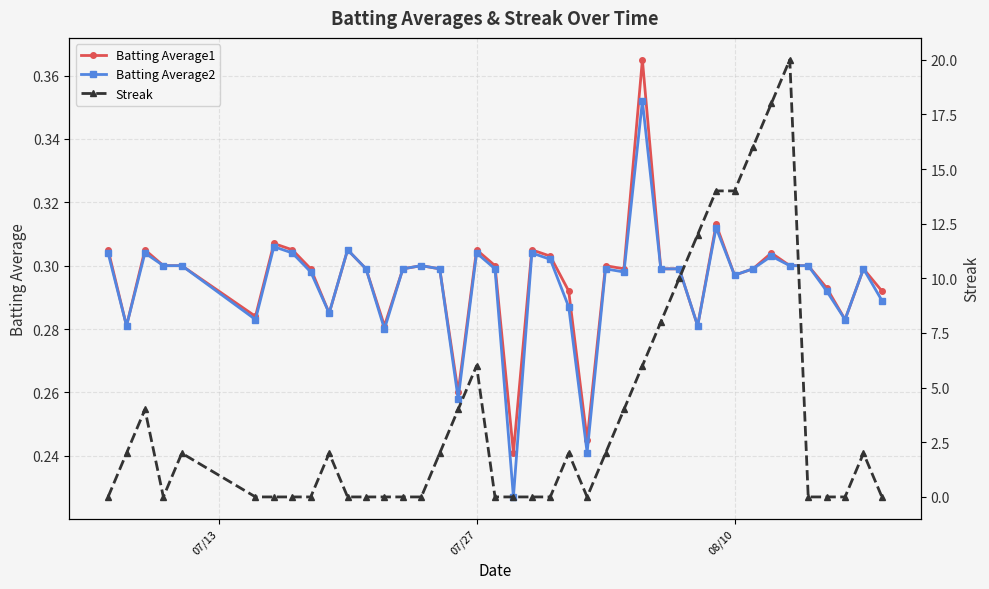

How many interior local peaks does the Batting Average2 series have?

11